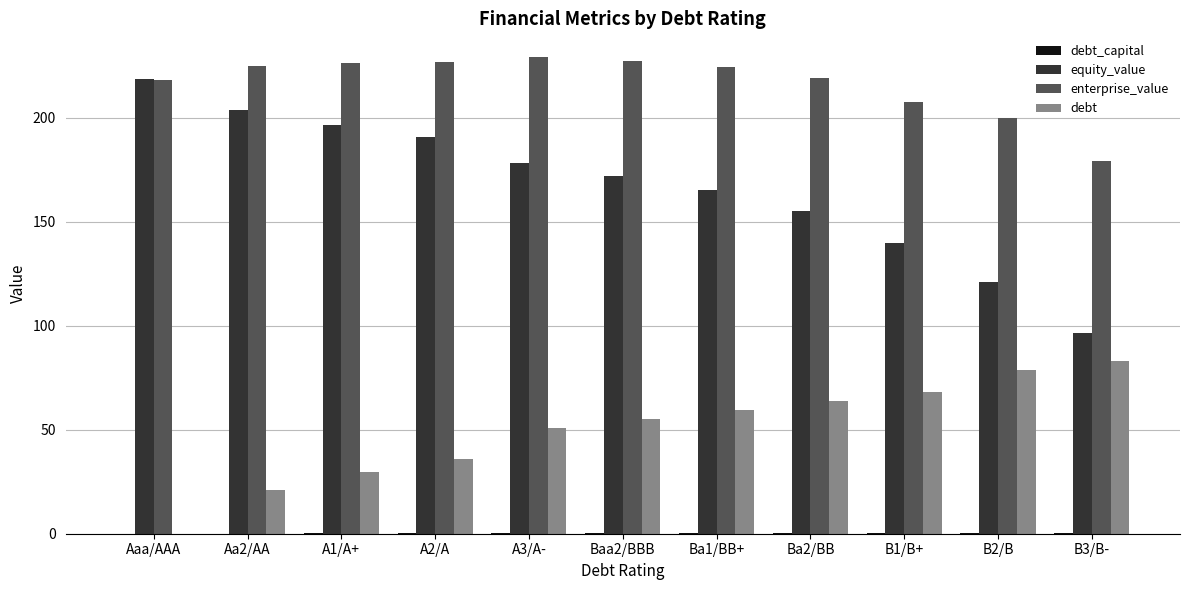

Where is equity_value nearest to the value 157?

Ba2/BB